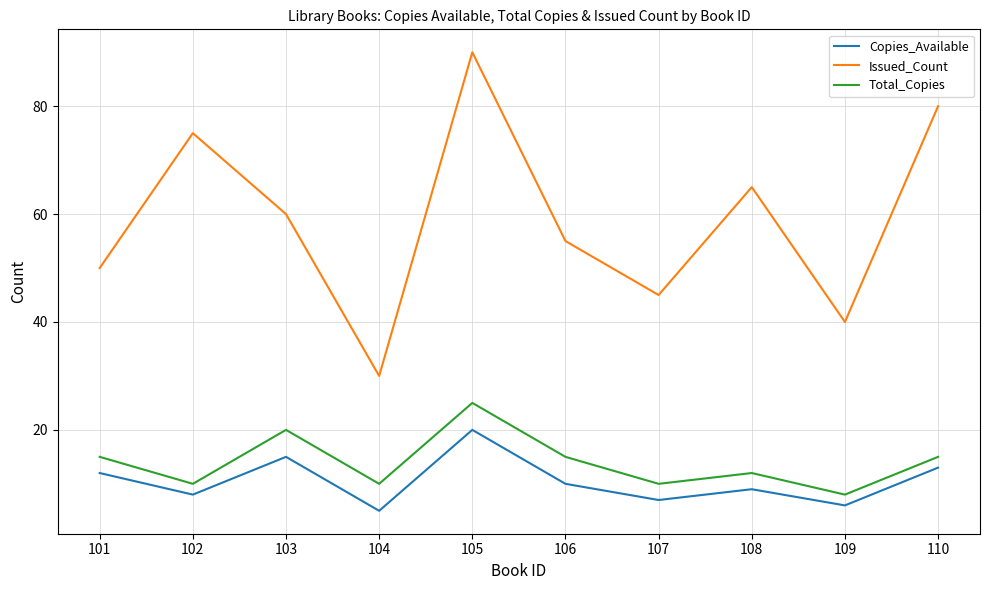

What is the spread (max minus min) of values at 109?

34